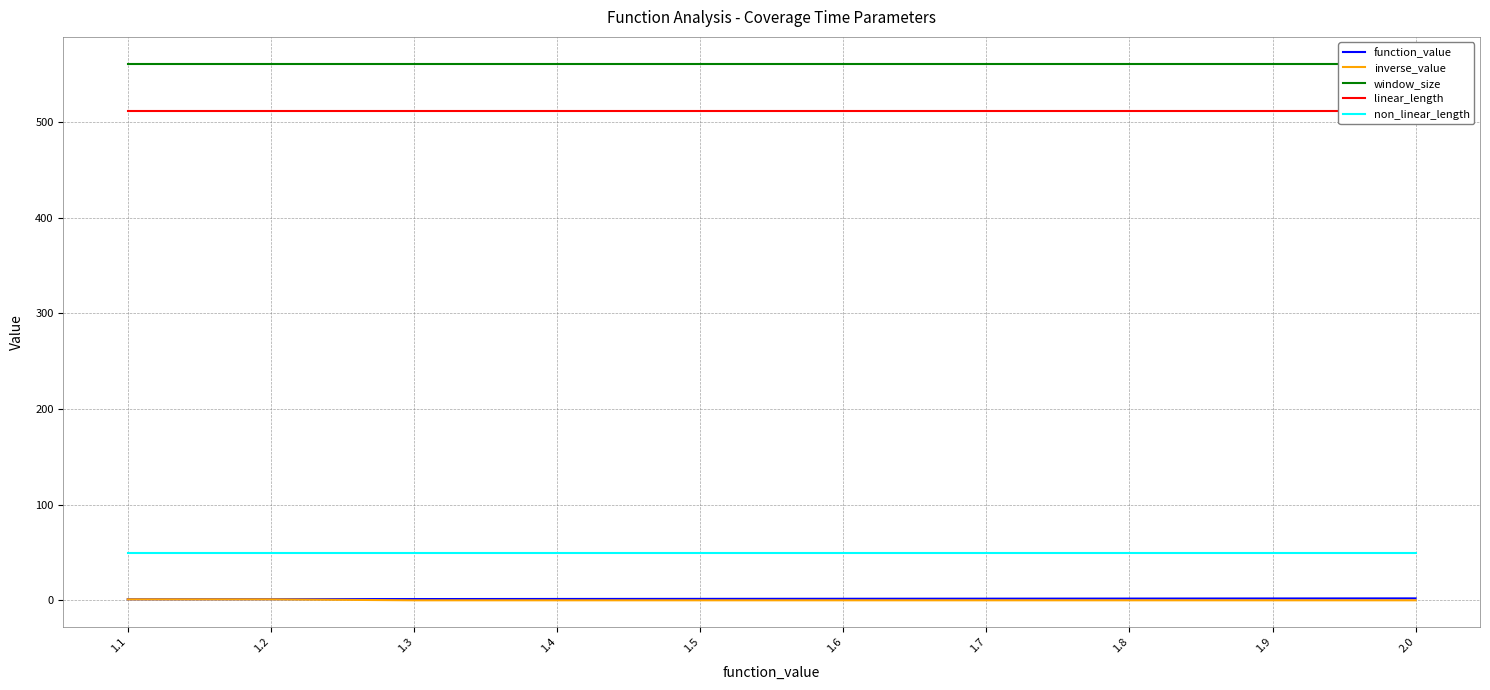

At how many categories does at least one series exceed 176?

10